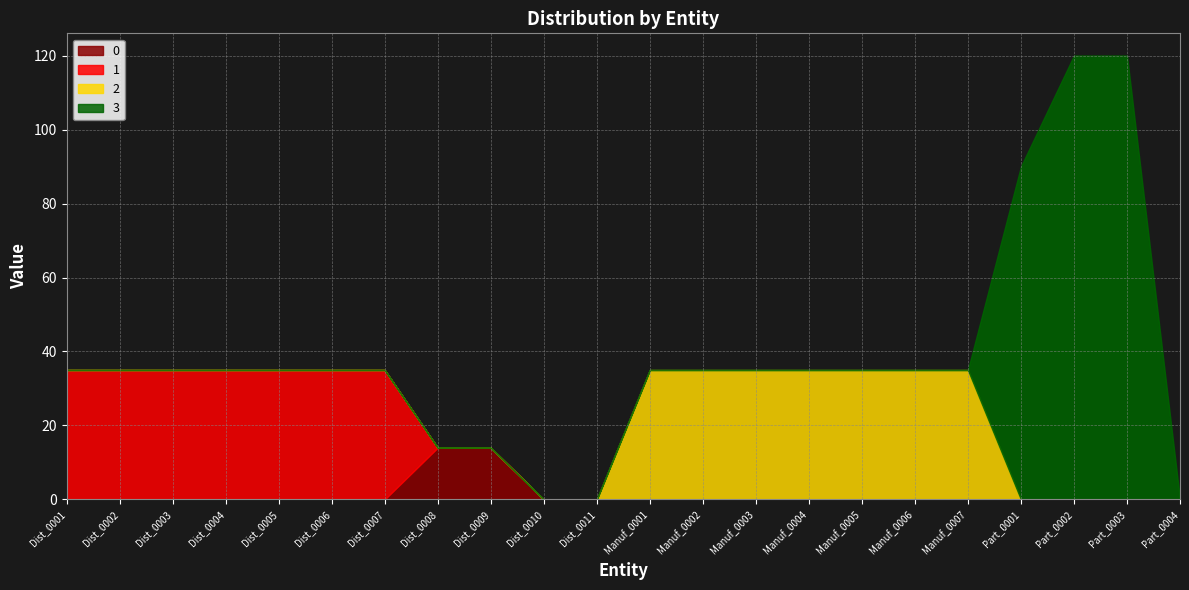

The value of 2 at Dist_0001 is 0. True or false?

True